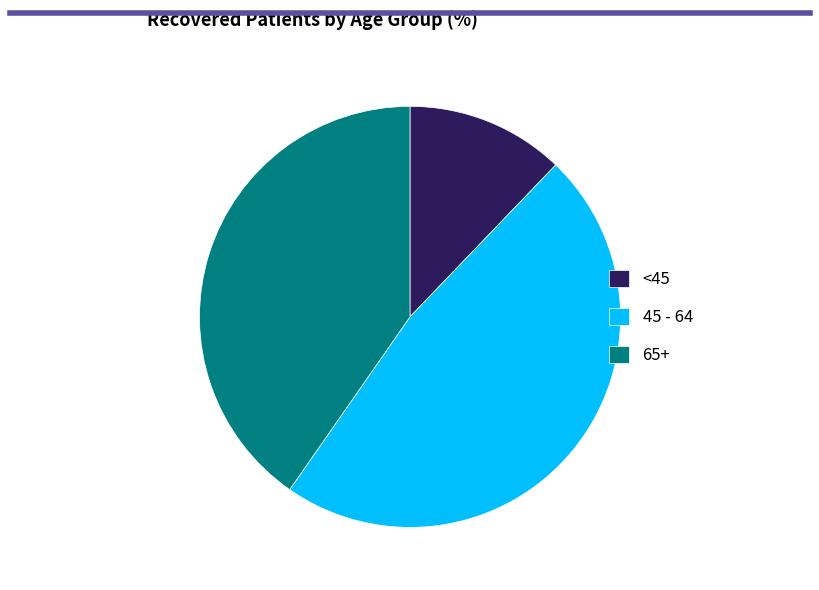

Which category has the biggest portion of the pie?

45 - 64